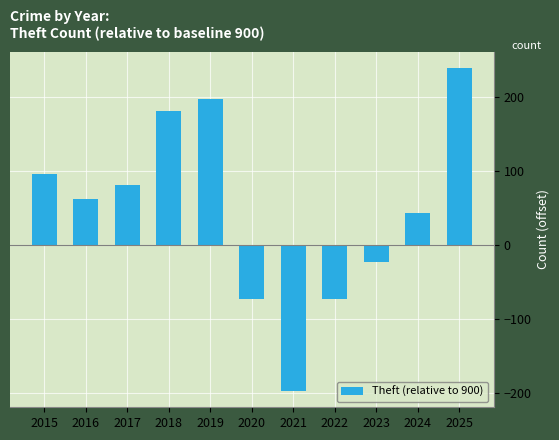

Between 2017 and 2019, which is larger?

2019